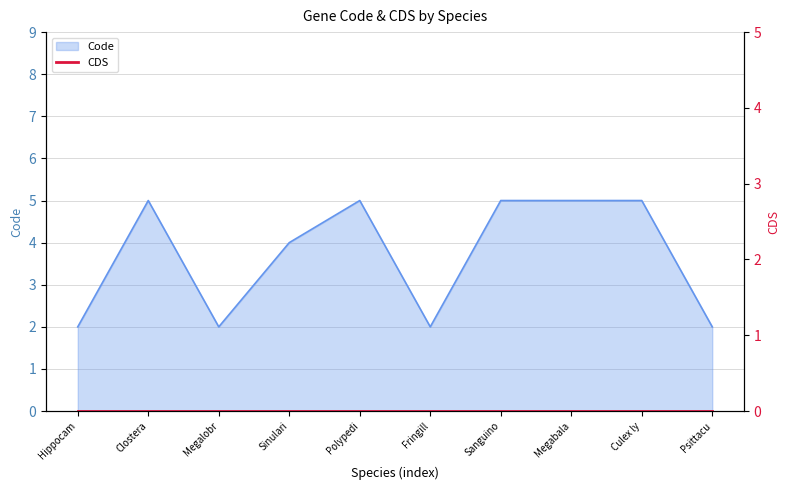

Is it true that Code equals 5 at Sanguino?

True